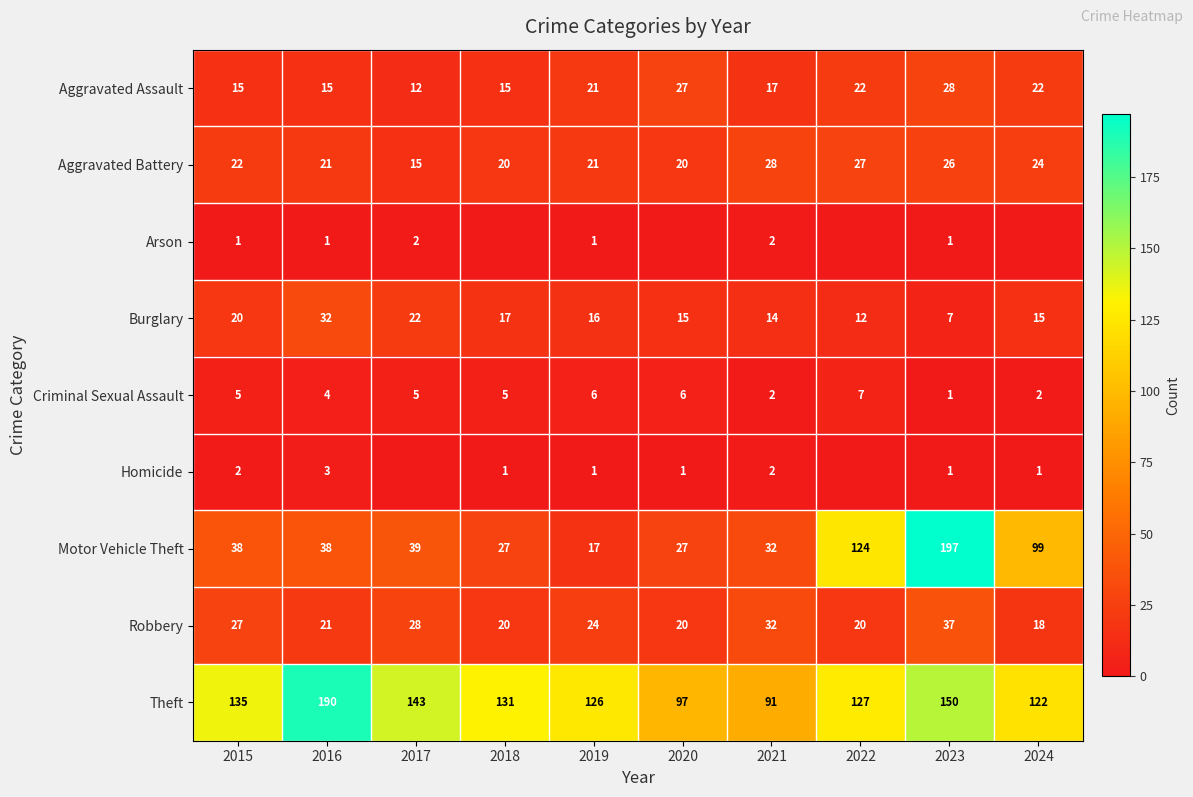

At which label is Criminal Sexual Assault closest to 4?

2016